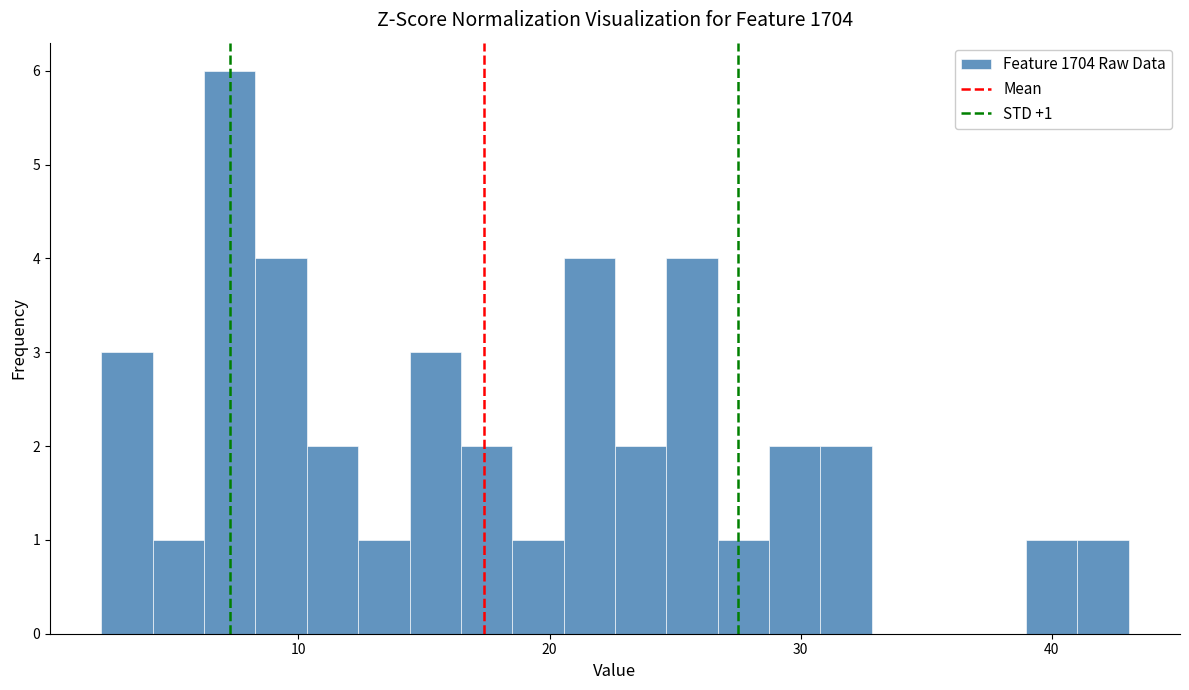

Around what value on the x-axis is the tallest bar? Give the approximate position of its centre, as read against the axis.

7